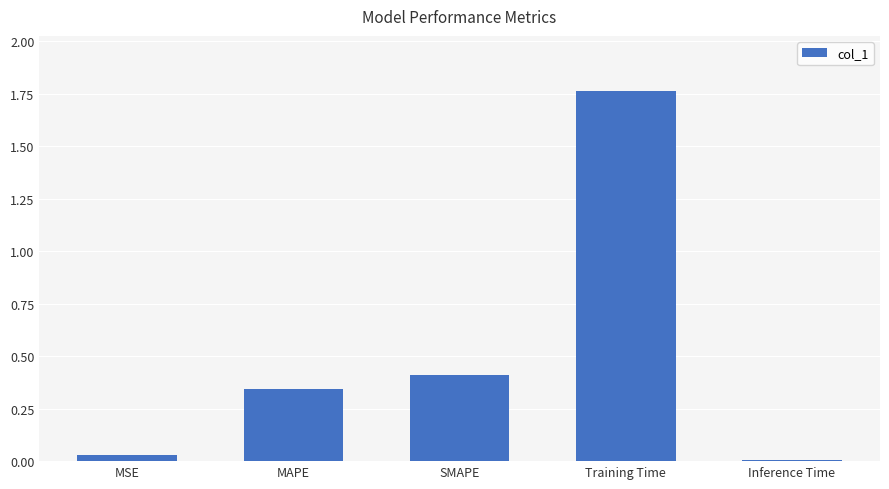

Is it true that the value at Inference Time is 0.0?

True